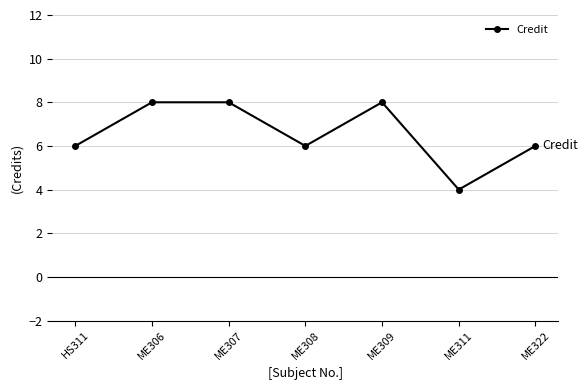

What is the greatest value displayed?

8